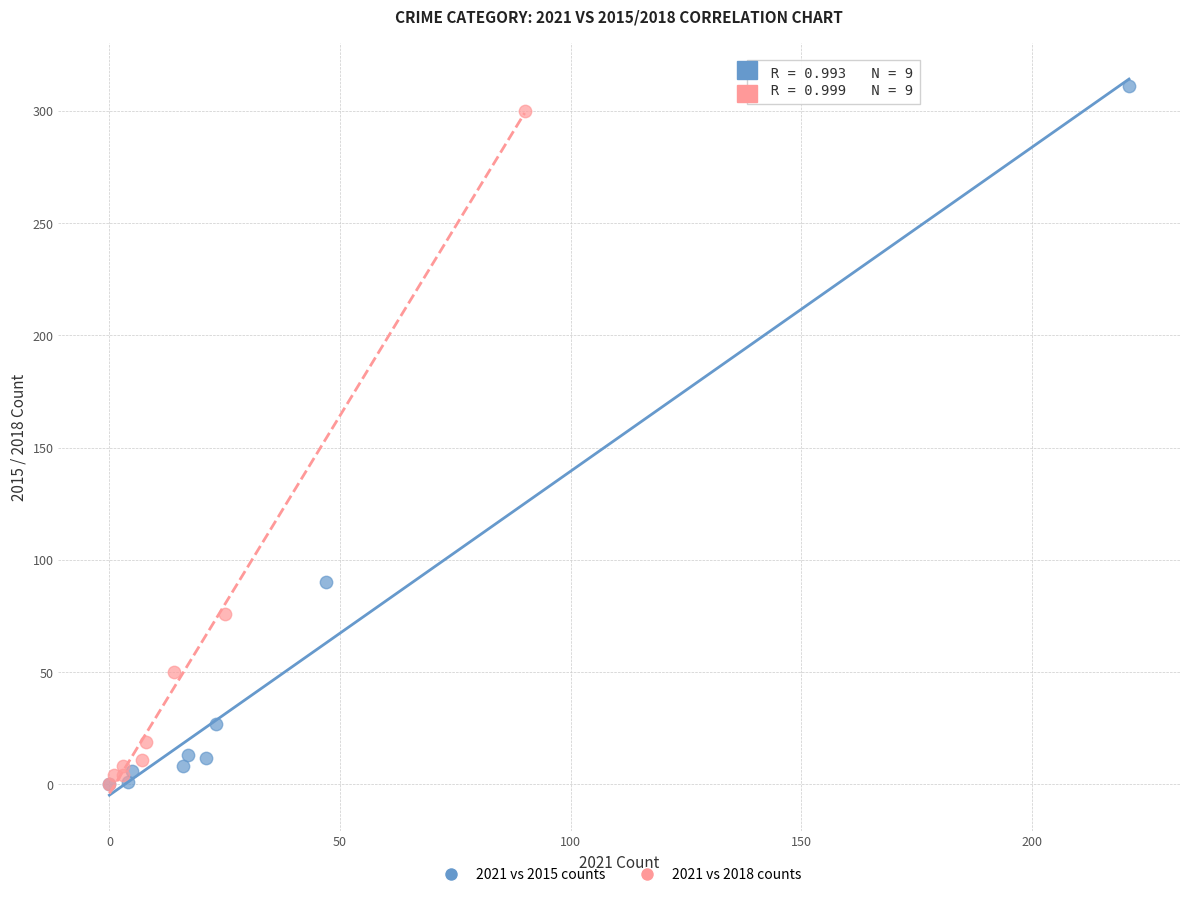

Which series has the largest Y range (max minus min)?

2021 vs 2015 counts